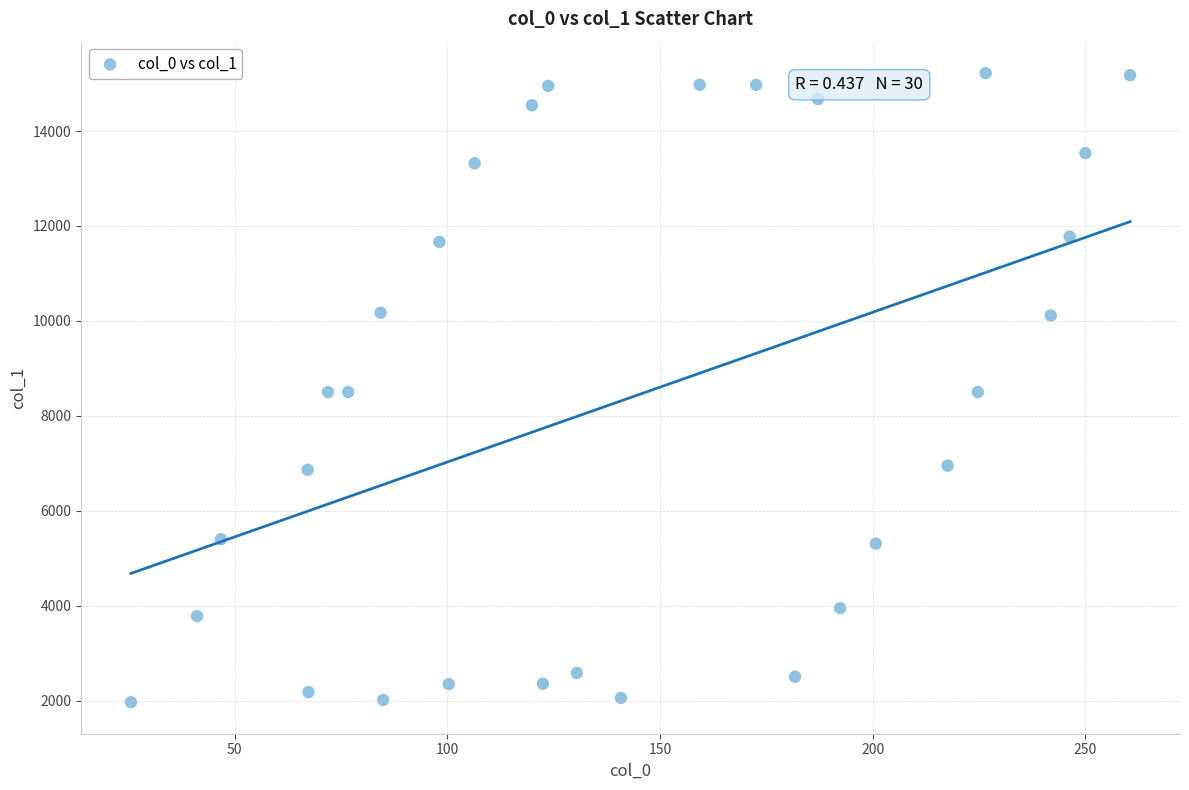

What is the range of Y values (max minus min)?

13257.0